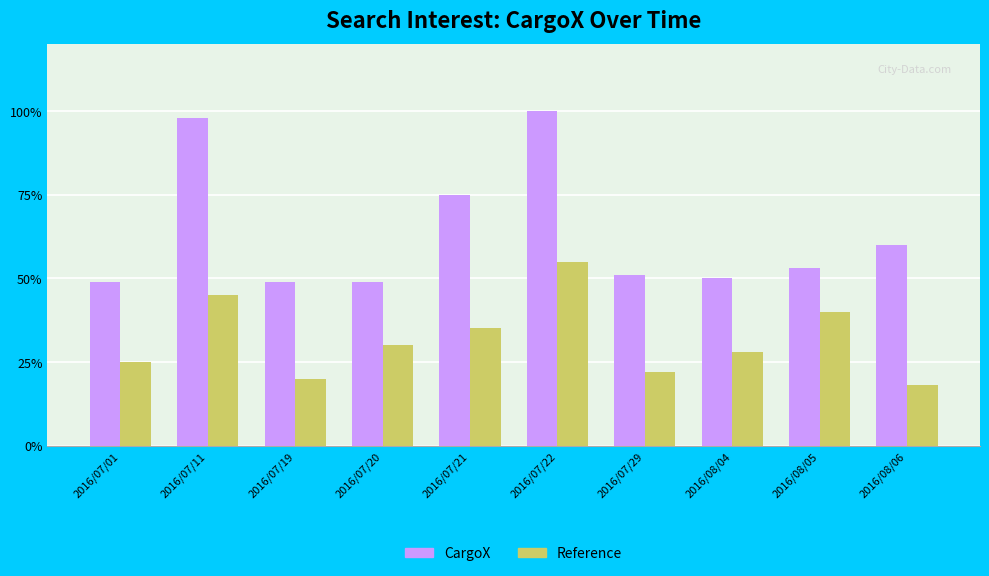

Which category has the highest value in the Reference series?

2016/07/22